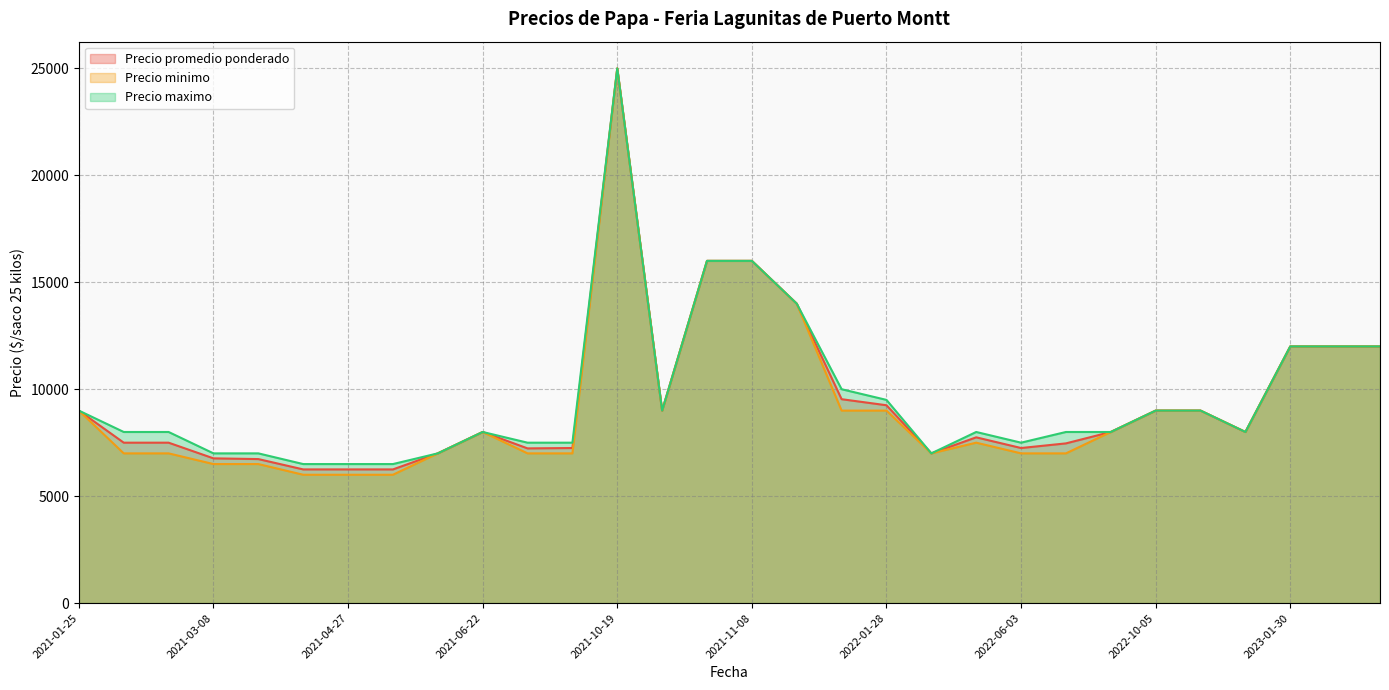

What is the minimum value shown in the chart?

6000